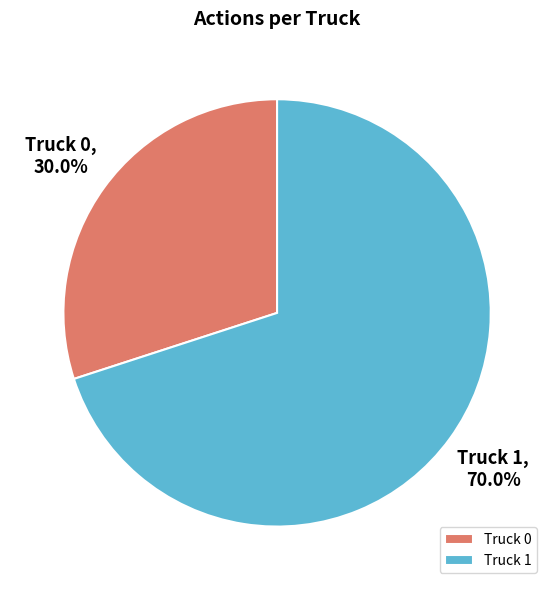

Between Truck 1 and Truck 0, which is larger?

Truck 1